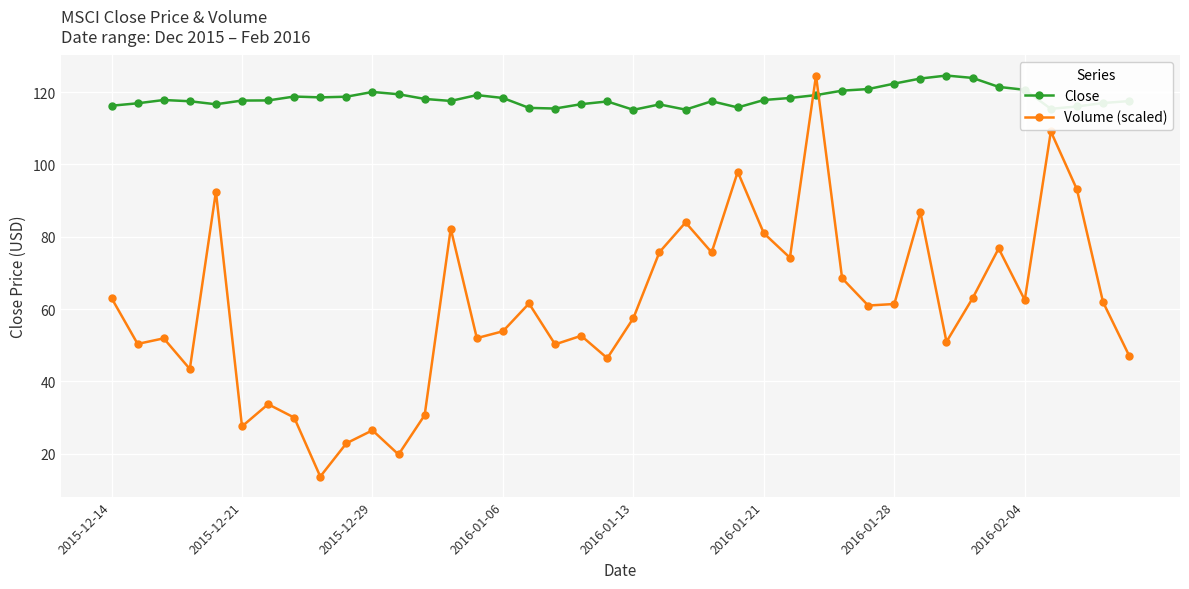

List the series in order of their overall mean, lowest first.

Volume (scaled), Close